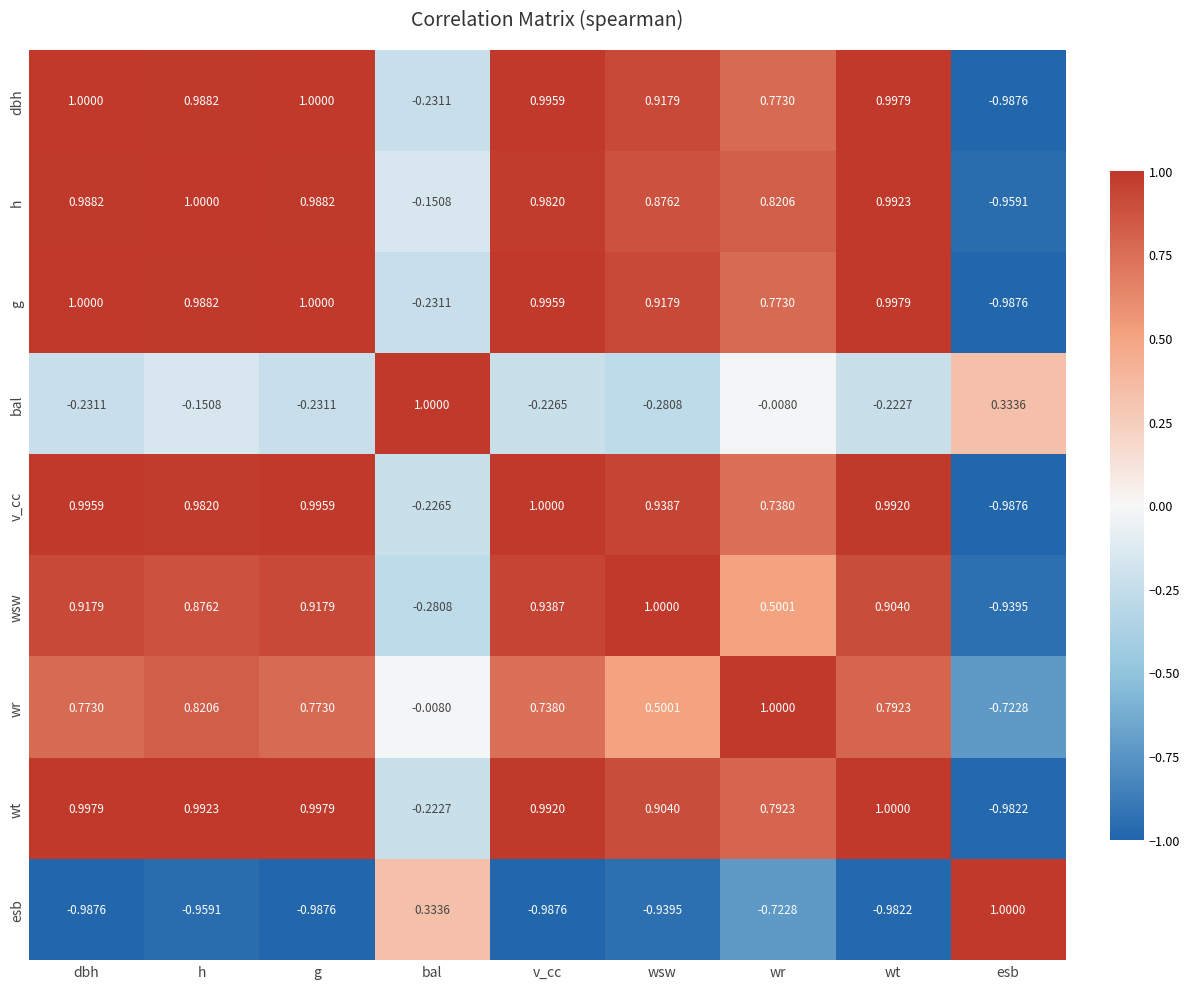

How many series are shown in this chart?

9